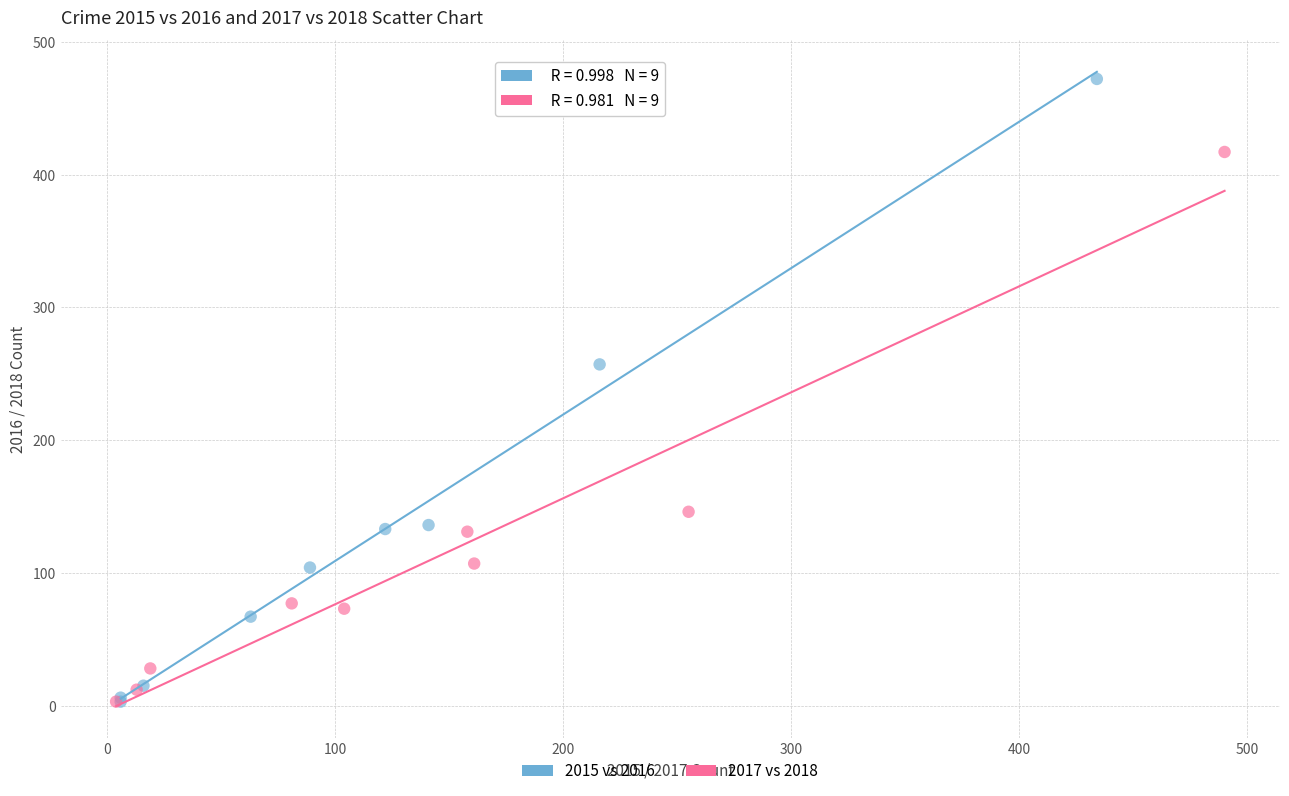

Which series has the largest Y range (max minus min)?

2015 vs 2016